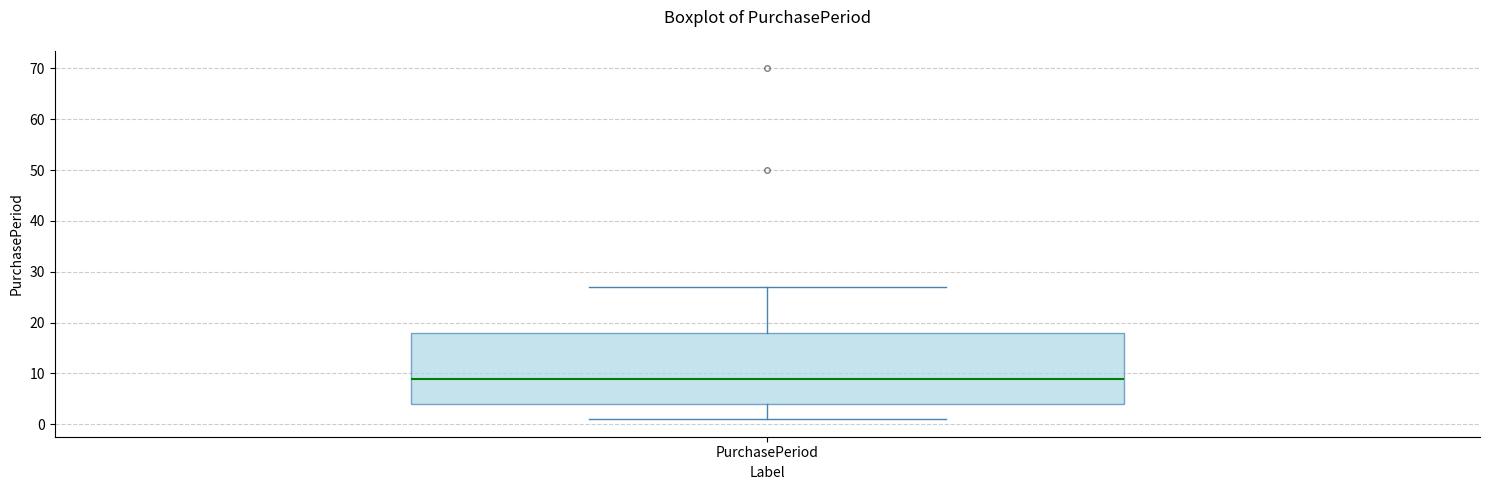

Where is the upper edge of the box for PurchasePeriod on the y-axis? The values are not printed on the chart, so give them approximately, as read against the axis.

18